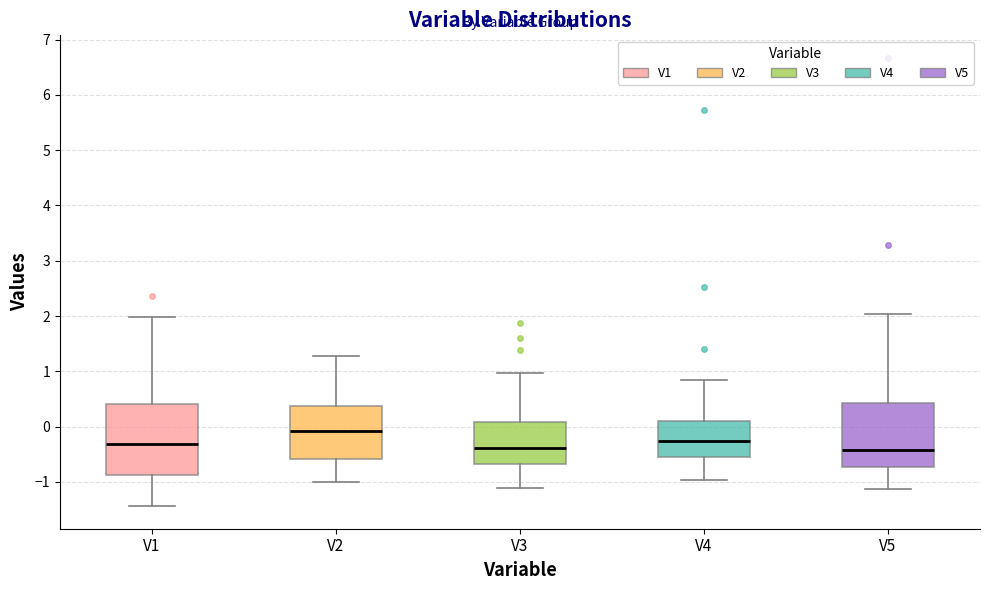

Reading left to right, read every box against the y-axis: the position of its median line, the range the box covers, and the ends of its whiskers. The values are not printed on the chart, so give them approximately, as read against the axis.

V1: median -0.3, box -0.9 to 0.4, whiskers -1.4 to 2.0
V2: median -0.1, box -0.6 to 0.4, whiskers -1.0 to 1.3
V3: median -0.4, box -0.7 to 0.1, whiskers -1.1 to 1.0
V4: median -0.3, box -0.6 to 0.1, whiskers -1.0 to 0.9
V5: median -0.4, box -0.7 to 0.4, whiskers -1.1 to 2.0